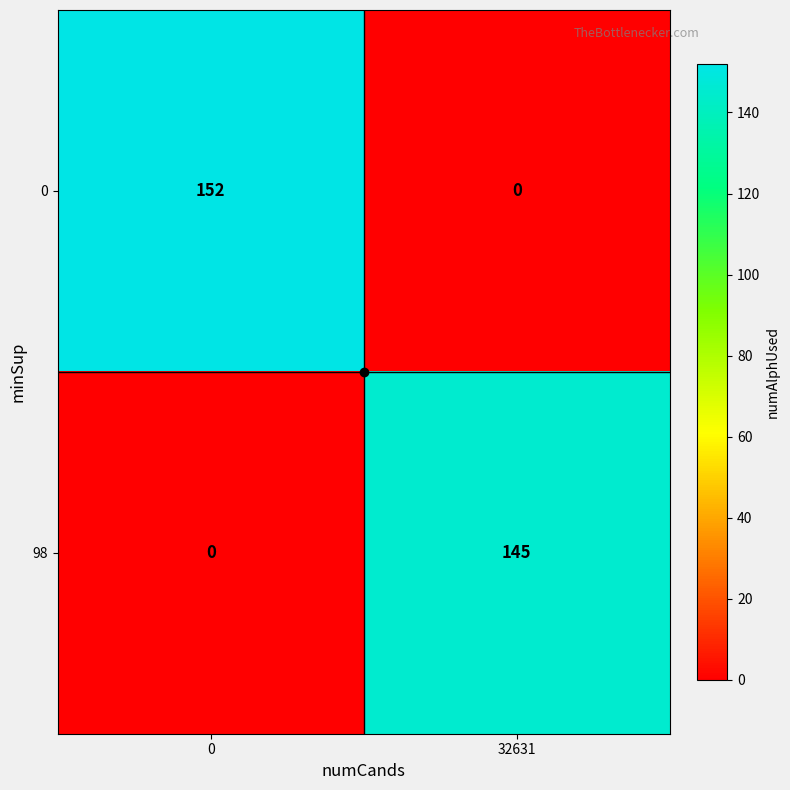

True or false: 0 has a value of 152 at 0.

True